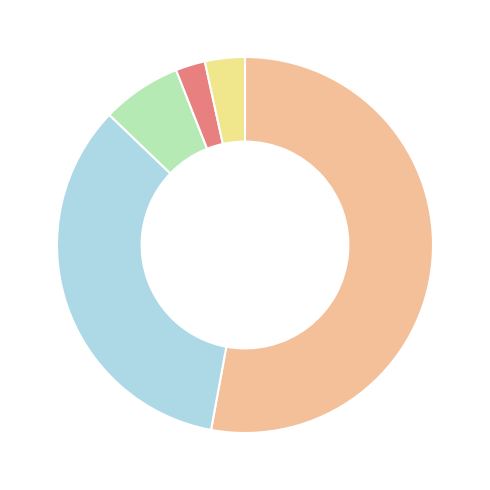

Is there any slice that represents more than half of the pie?

Yes